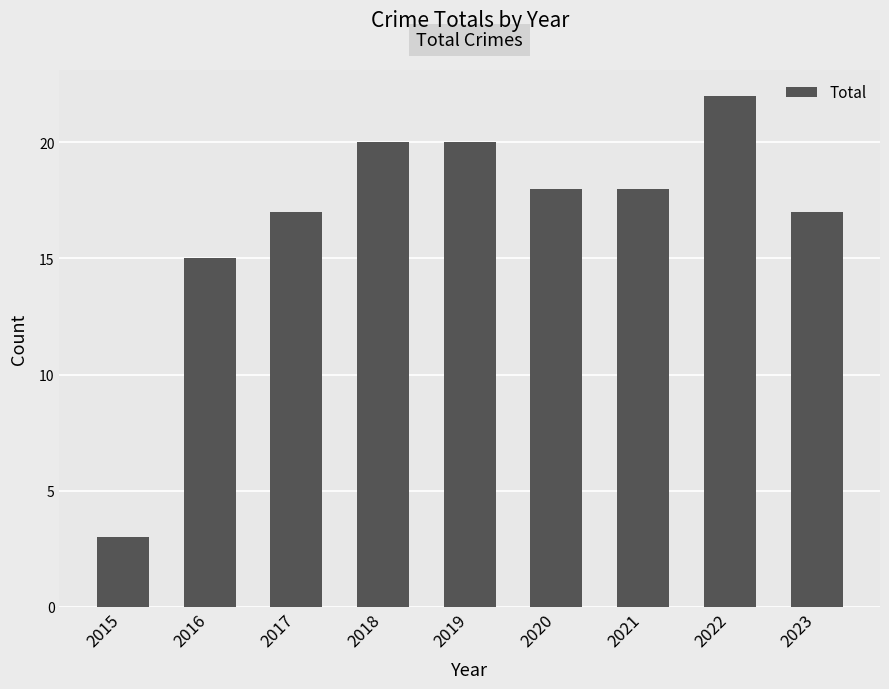

What is the maximum value shown in the chart?

22